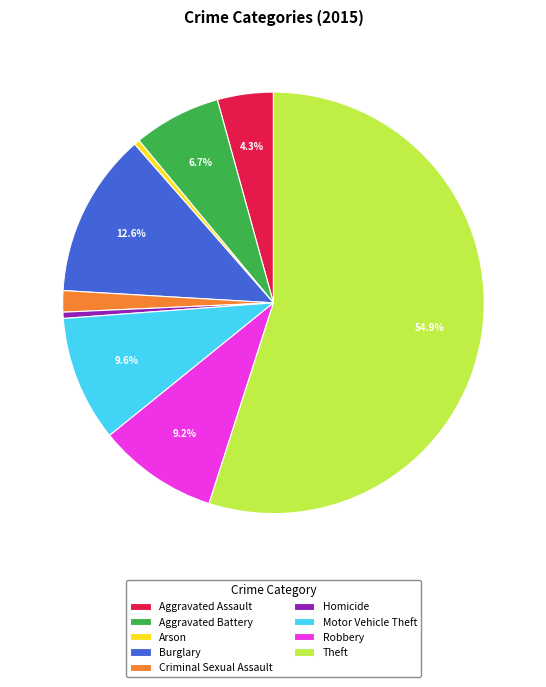

To the nearest percent, what percentage of the pie is Robbery?

9%